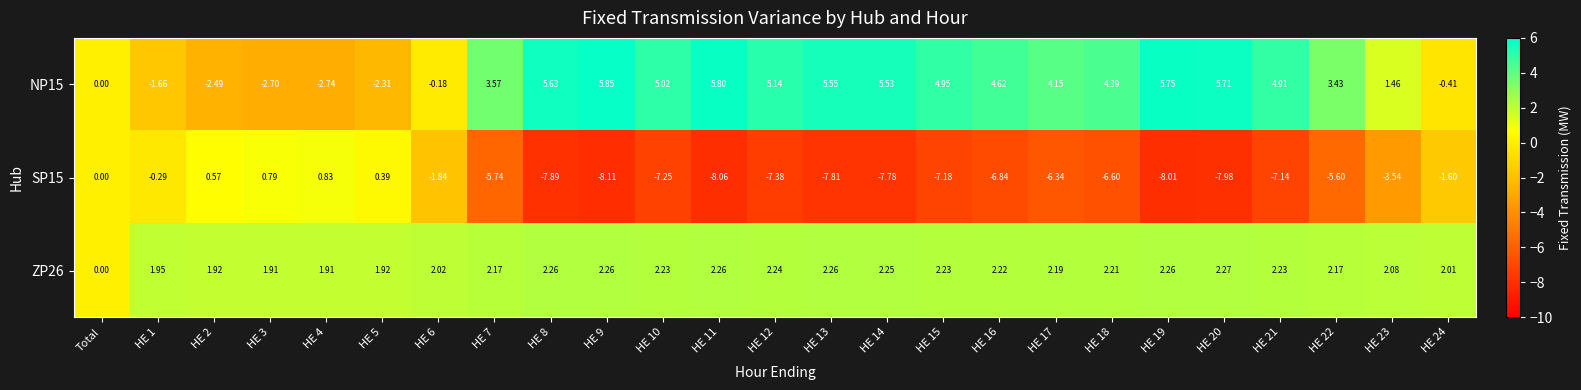

How many data points in NP15 are less than 4?

11